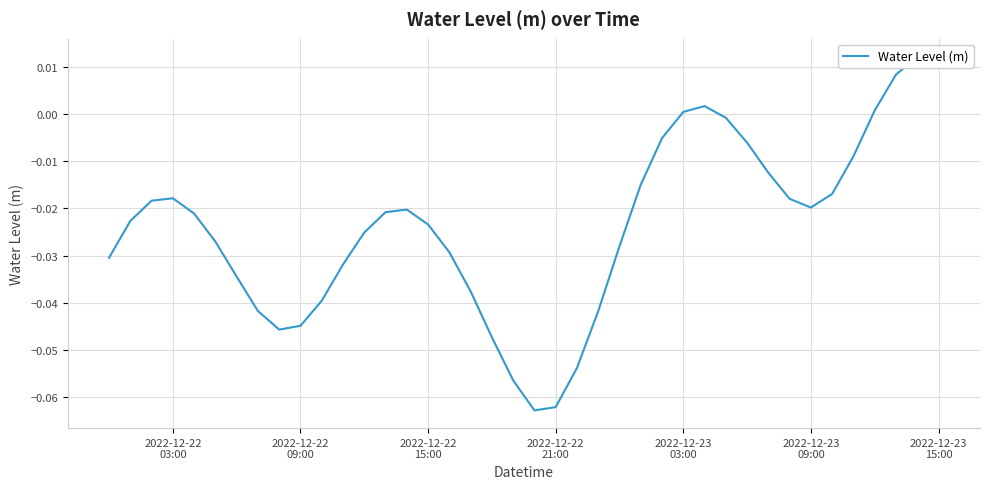

What is the difference between the second highest and second lowest values?

0.1